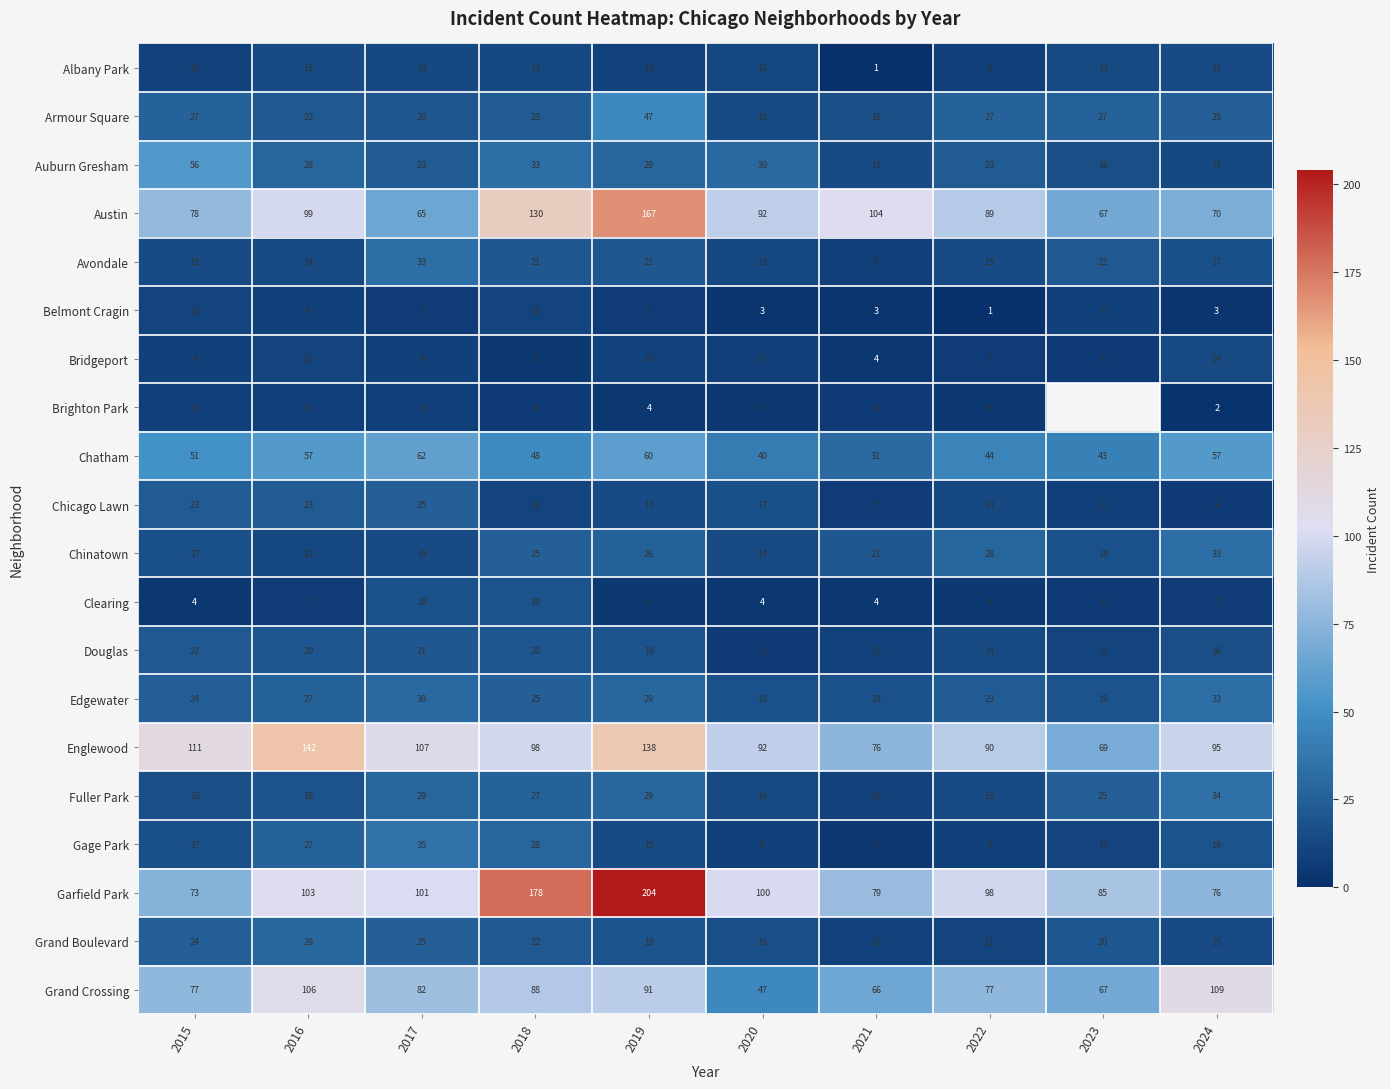

What is the difference between the maximum and minimum values in the Avondale series?

25